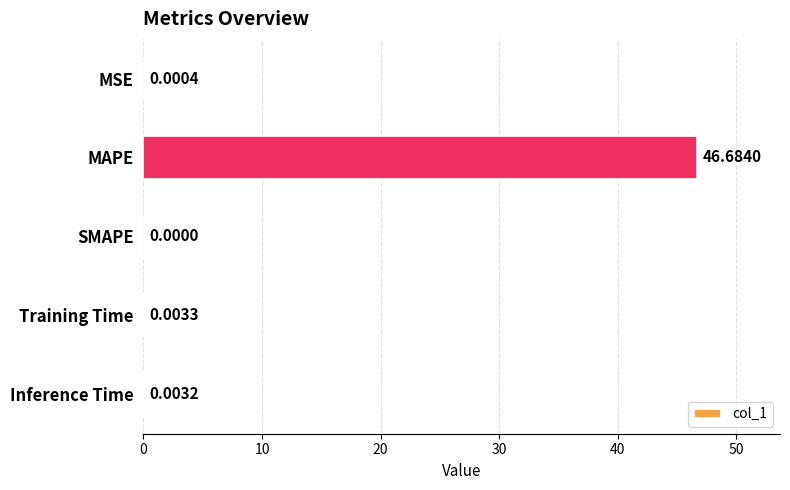

Which has a higher value, SMAPE or Training Time?

Training Time